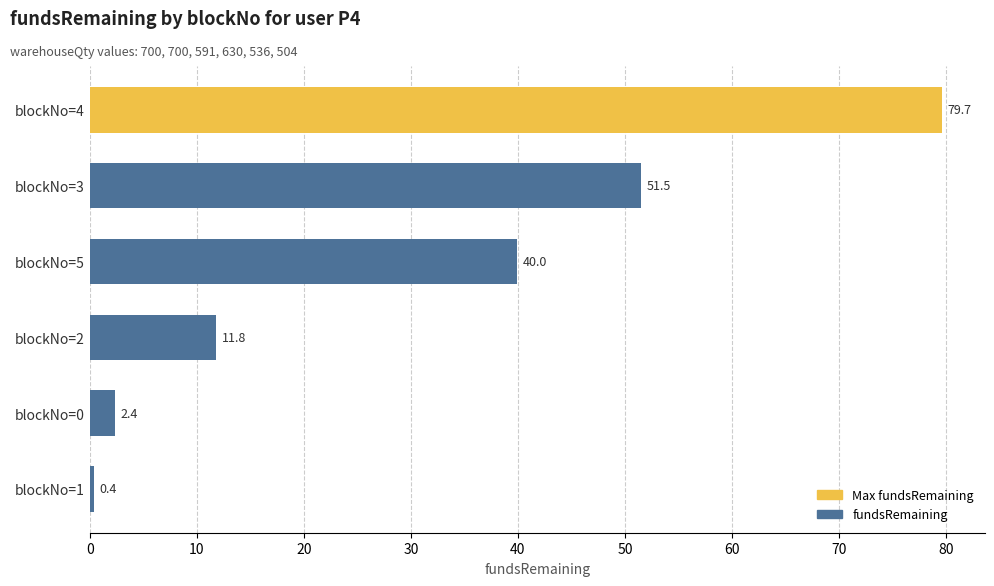

What is the minimum value shown in the chart?

0.4